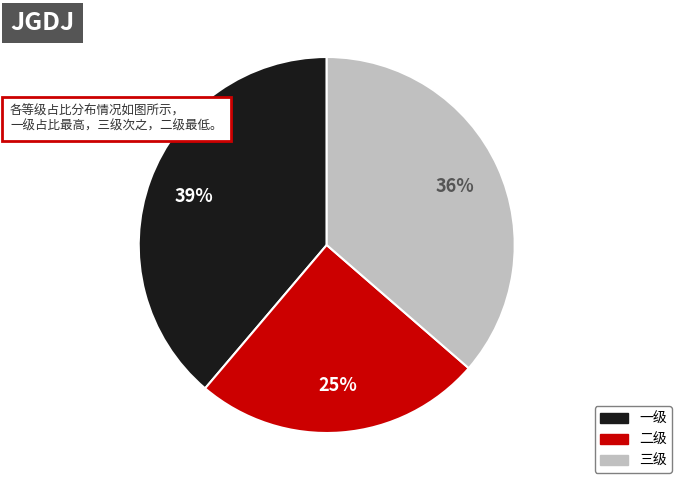

To the nearest percent, what is the average slice percentage?

33%